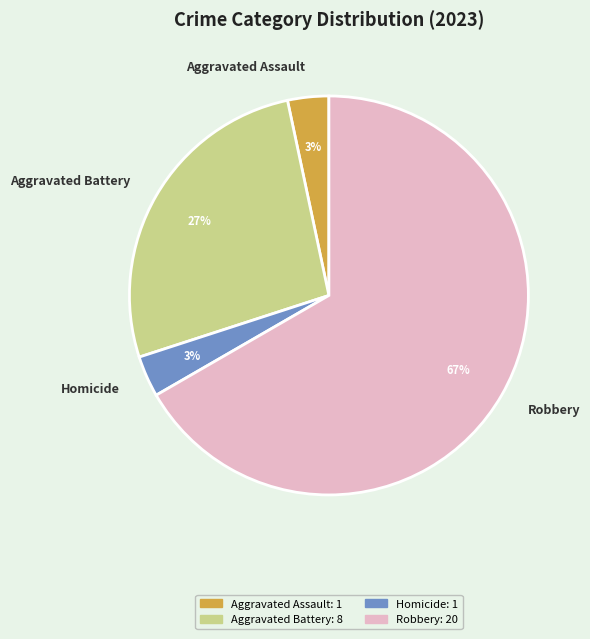

Count the number of slices in the pie.

4